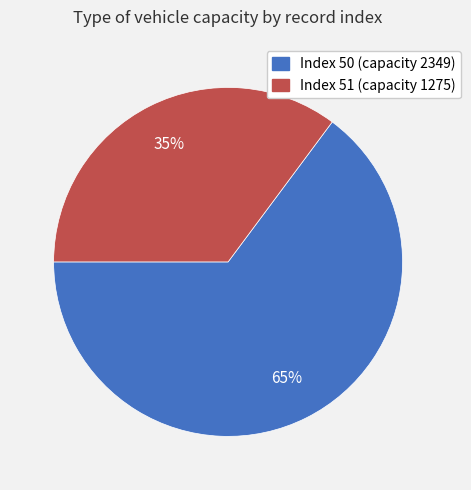

Is there a majority slice in this chart?

Yes